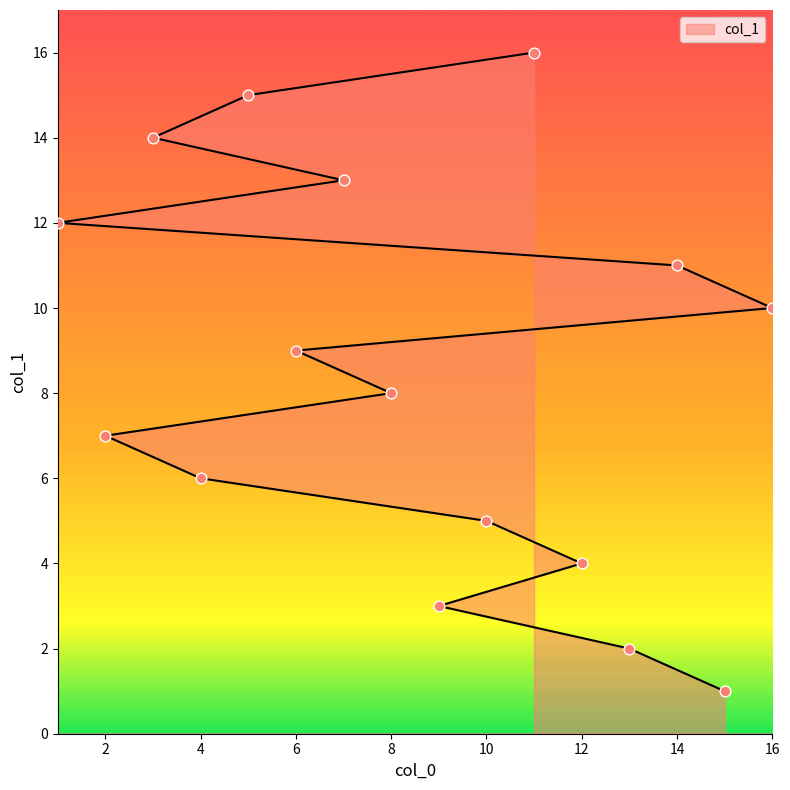

What is the ratio of the value at 5 to the value at 3?

1.1